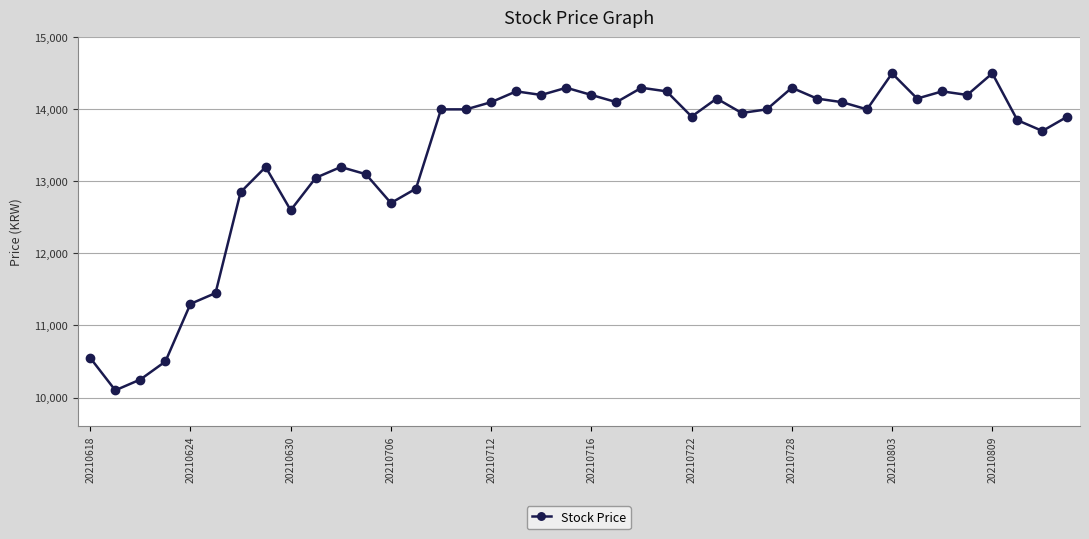

What is the difference between the maximum and minimum values?

4400